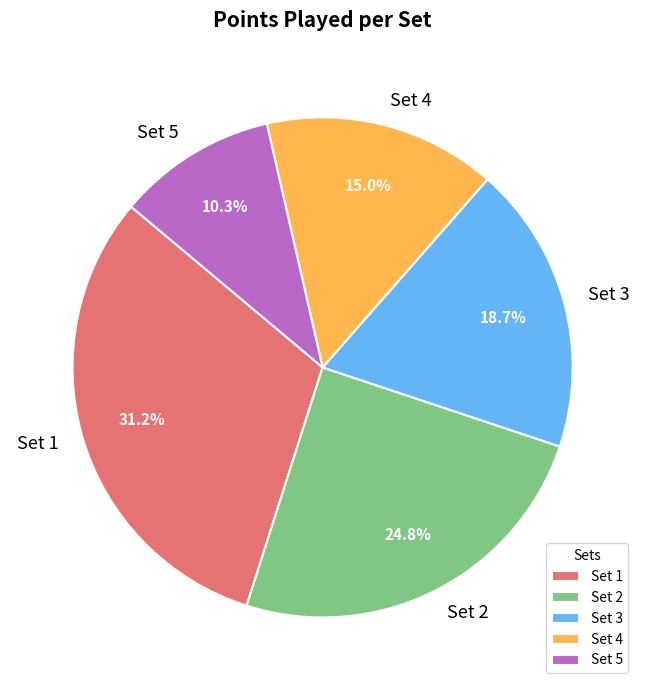

What is the ratio of the value at Set 4 to the value at Set 3?

0.8